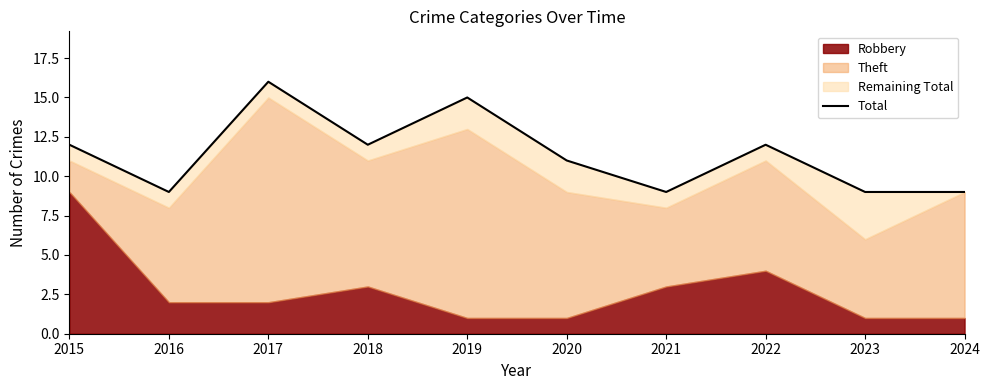

Does the chart display data point markers on the line(s)?

No